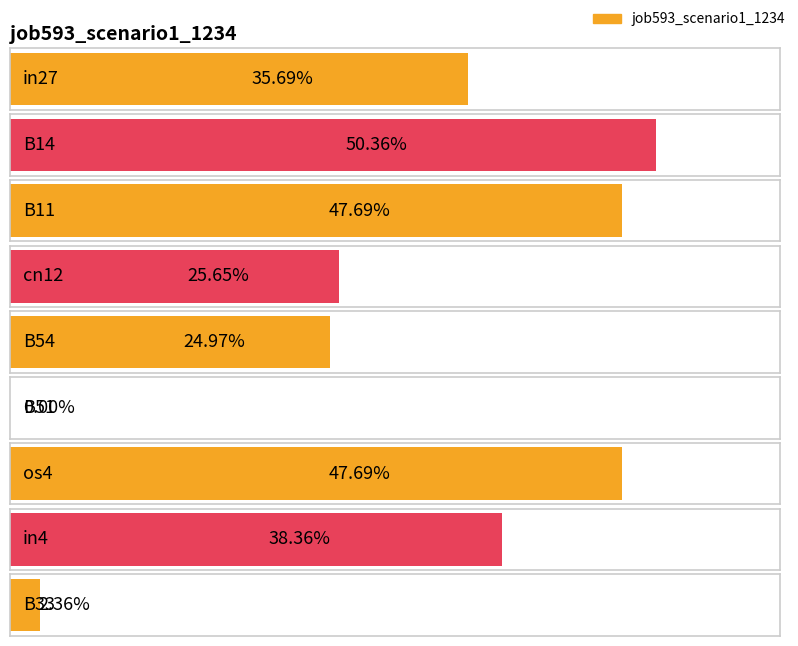

The chart shows a value of 0.4 at in27. True or false?

True